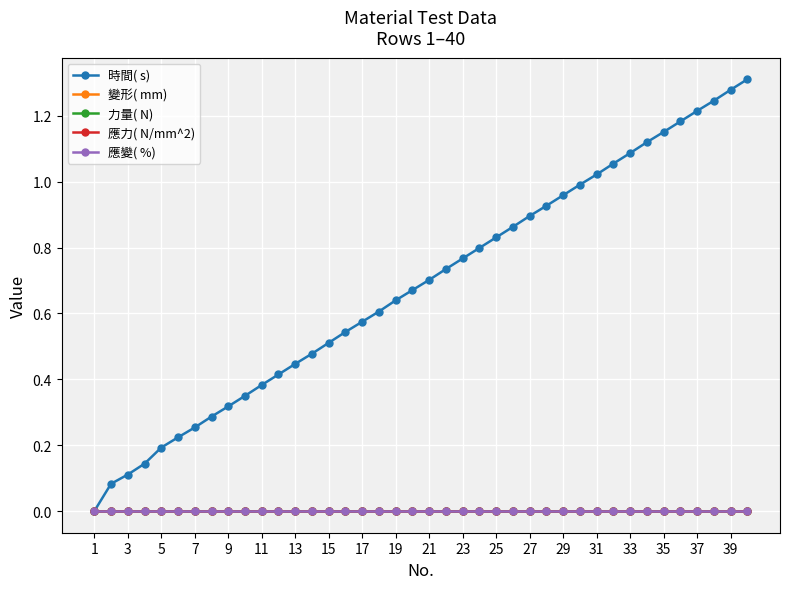

Reading left to right, extract all data points from this chart.

時間( s): 0.0	0.1	0.1	0.1	0.2	0.2	0.3	0.3	0.3	0.3	0.4	0.4	0.4	0.5	0.5	0.5	0.6	0.6	0.6	0.7	0.7	0.7	0.8	0.8	0.8	0.9	0.9	0.9	1.0	1.0	1.0	1.1	1.1	1.1	1.2	1.2	1.2	1.2	1.3	1.3
變形( mm): 0.0	0.0	0.0	0.0	0.0	0.0	0.0	0.0	0.0	0.0	0.0	0.0	0.0	0.0	0.0	0.0	0.0	0.0	0.0	0.0	0.0	0.0	0.0	0.0	0.0	0.0	0.0	0.0	0.0	0.0	0.0	0.0	0.0	0.0	0.0	0.0	0.0	0.0	0.0	0.0
力量( N): 0.0	0.0	0.0	0.0	0.0	0.0	0.0	0.0	0.0	0.0	0.0	0.0	0.0	0.0	0.0	0.0	0.0	0.0	0.0	0.0	0.0	0.0	0.0	0.0	0.0	0.0	0.0	0.0	0.0	0.0	0.0	0.0	0.0	0.0	0.0	0.0	0.0	0.0	0.0	0.0
應力( N/mm^2): 0.0	0.0	0.0	0.0	0.0	0.0	0.0	0.0	0.0	0.0	0.0	0.0	0.0	0.0	0.0	0.0	0.0	0.0	0.0	0.0	0.0	0.0	0.0	0.0	0.0	0.0	0.0	0.0	0.0	0.0	0.0	0.0	0.0	0.0	0.0	0.0	0.0	0.0	0.0	0.0
應變( %): 0.0	0.0	0.0	0.0	0.0	0.0	0.0	0.0	0.0	0.0	0.0	0.0	0.0	0.0	0.0	0.0	0.0	0.0	0.0	0.0	0.0	0.0	0.0	0.0	0.0	0.0	0.0	0.0	0.0	0.0	0.0	0.0	0.0	0.0	0.0	0.0	0.0	0.0	0.0	0.0